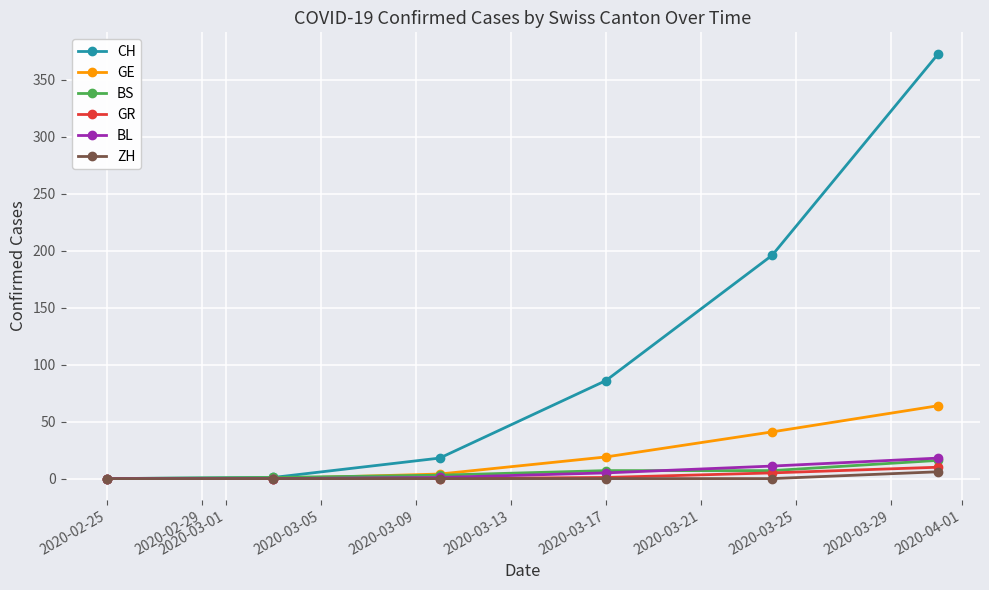

Which series has the widest spread of values?

CH